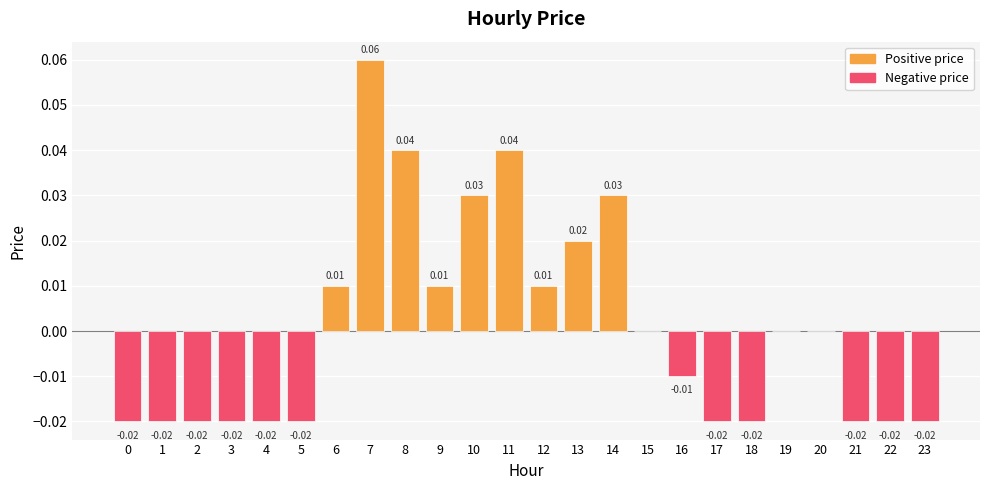

Which has a higher value, 20 or 14?

14